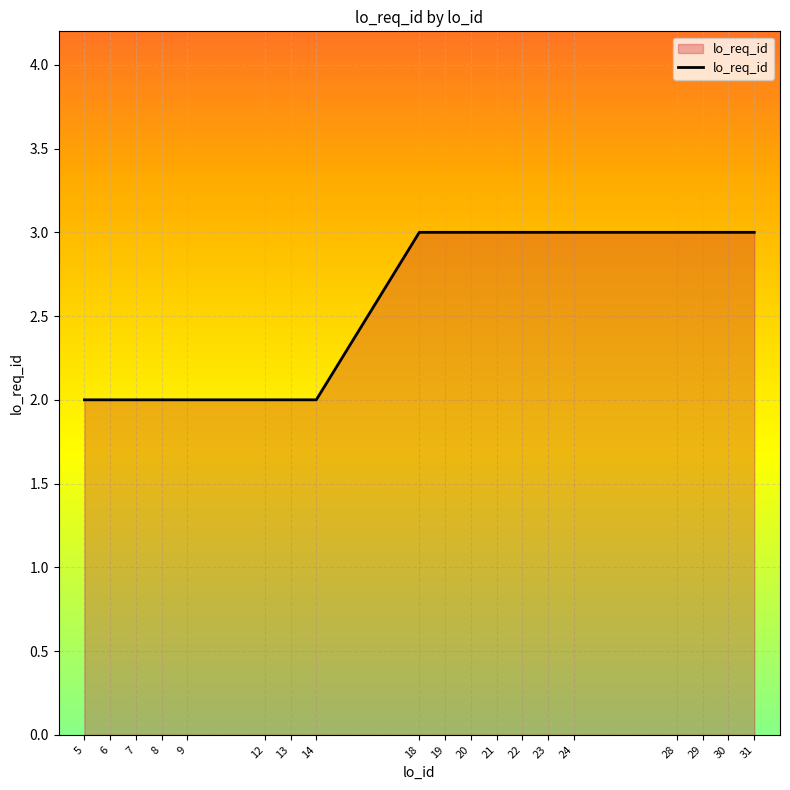

Does the chart display data point markers on the line(s)?

No